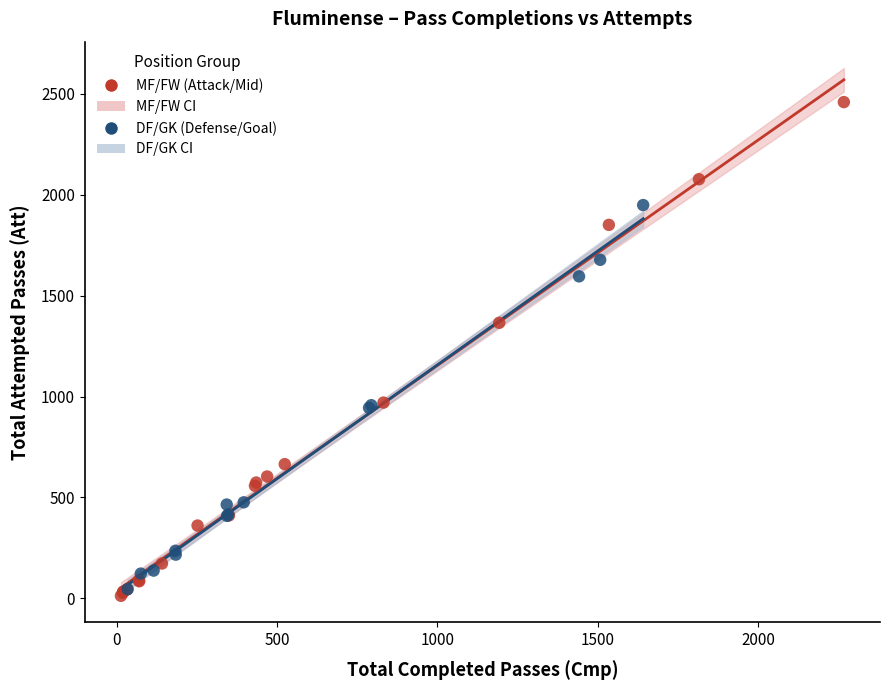

Which series contains the highest Y value?

MF/FW (Attack/Mid)